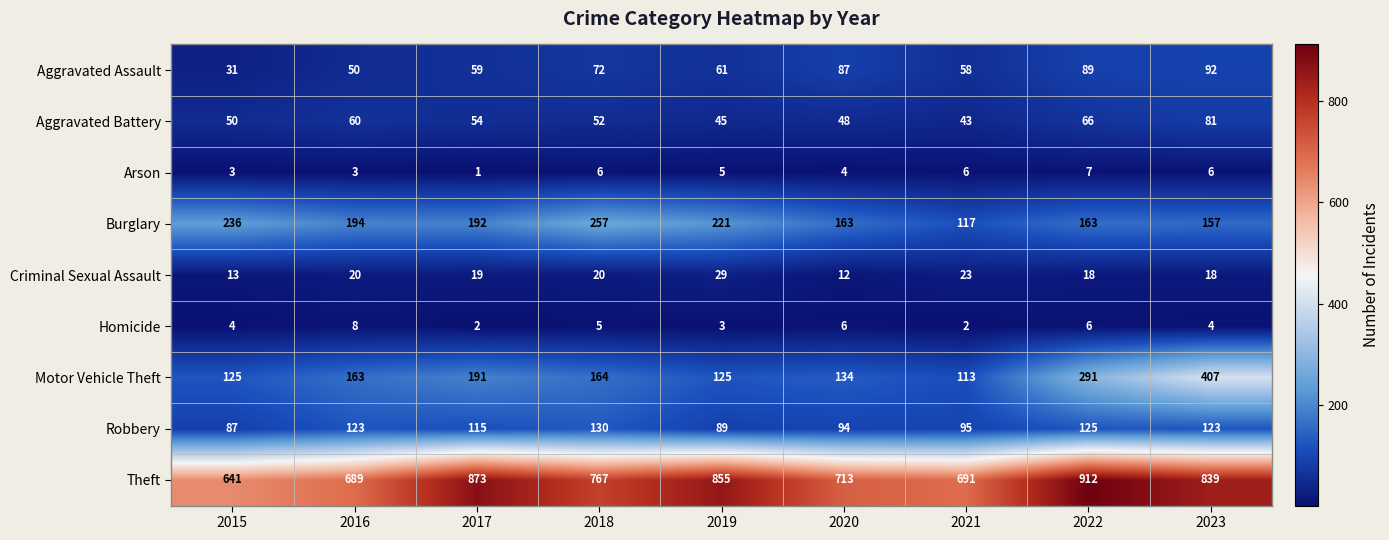

Rank the series by their maximum value, from highest to lowest.

Theft, Motor Vehicle Theft, Burglary, Robbery, Aggravated Assault, Aggravated Battery, Criminal Sexual Assault, Homicide, Arson